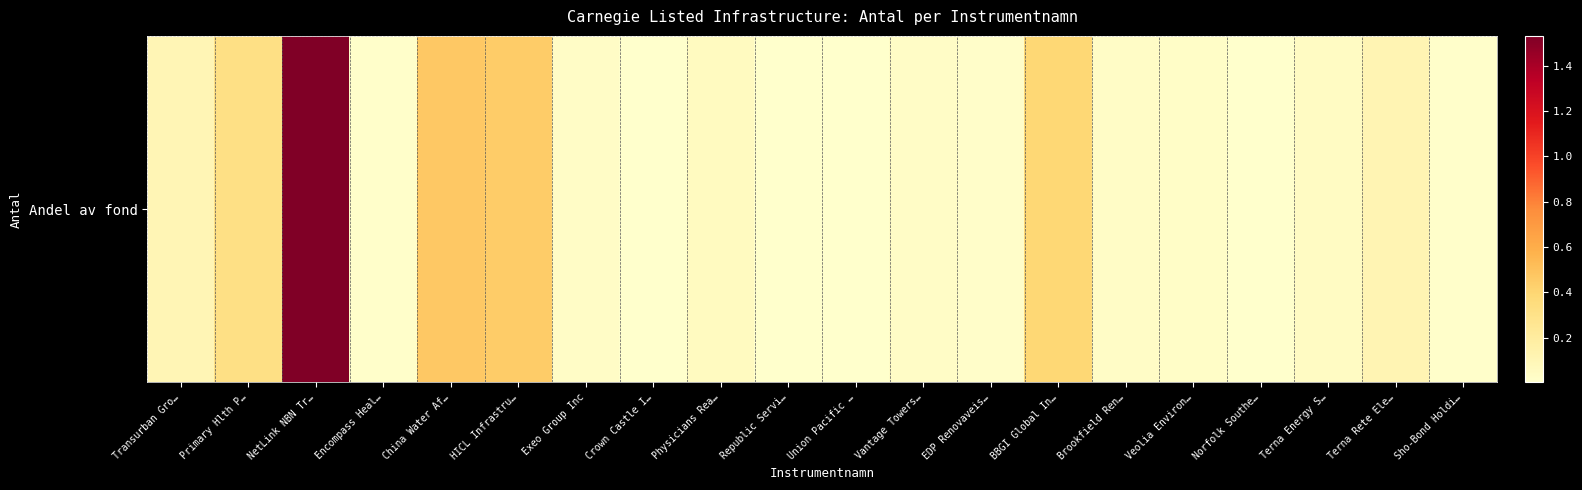

At which label does the data first exceed 31449?

Transurban Gro…